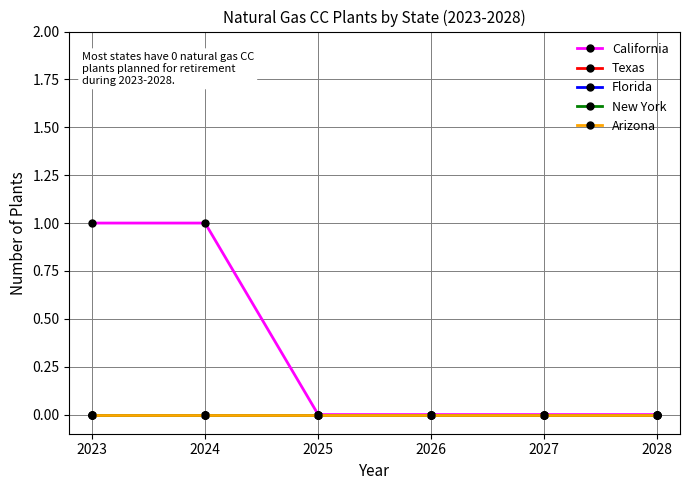

At which category does the chart reach its peak across all series?

2023